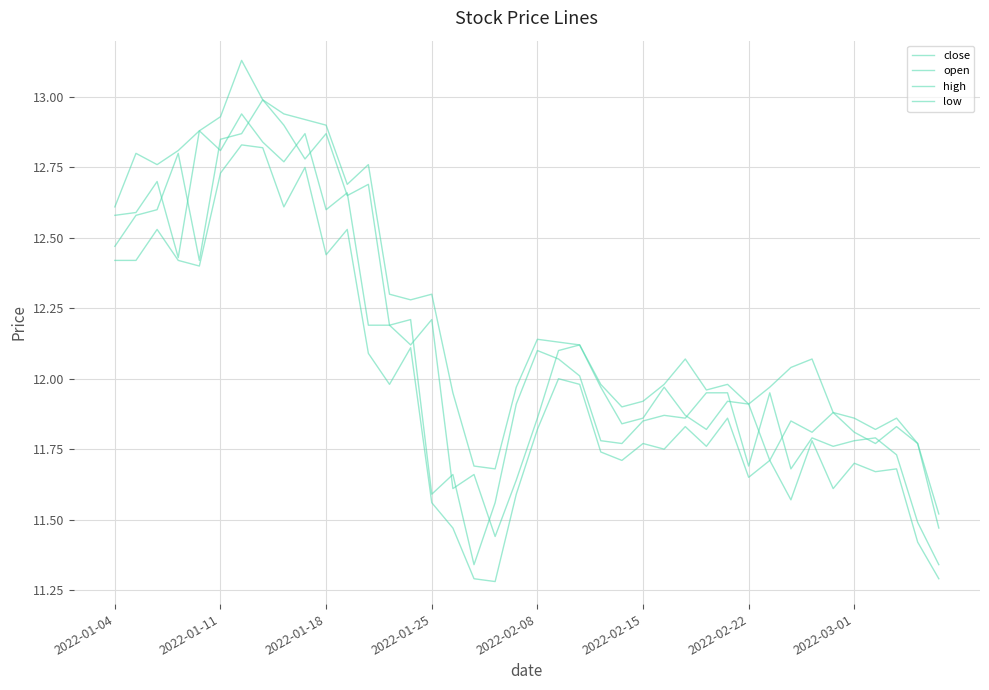

How many lines are shown in the chart?

4